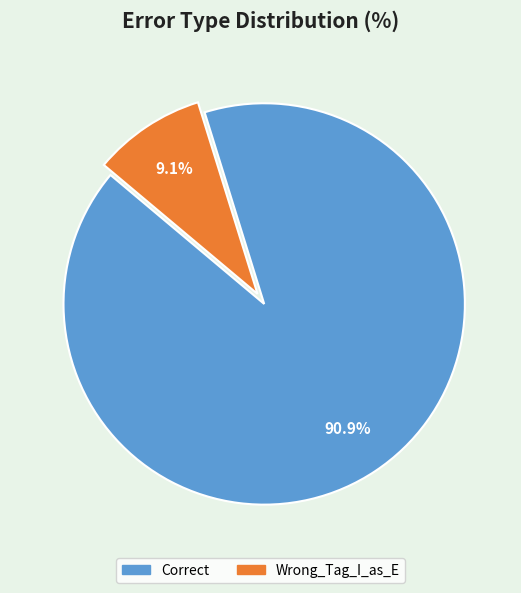

Which category has the biggest portion of the pie?

Correct